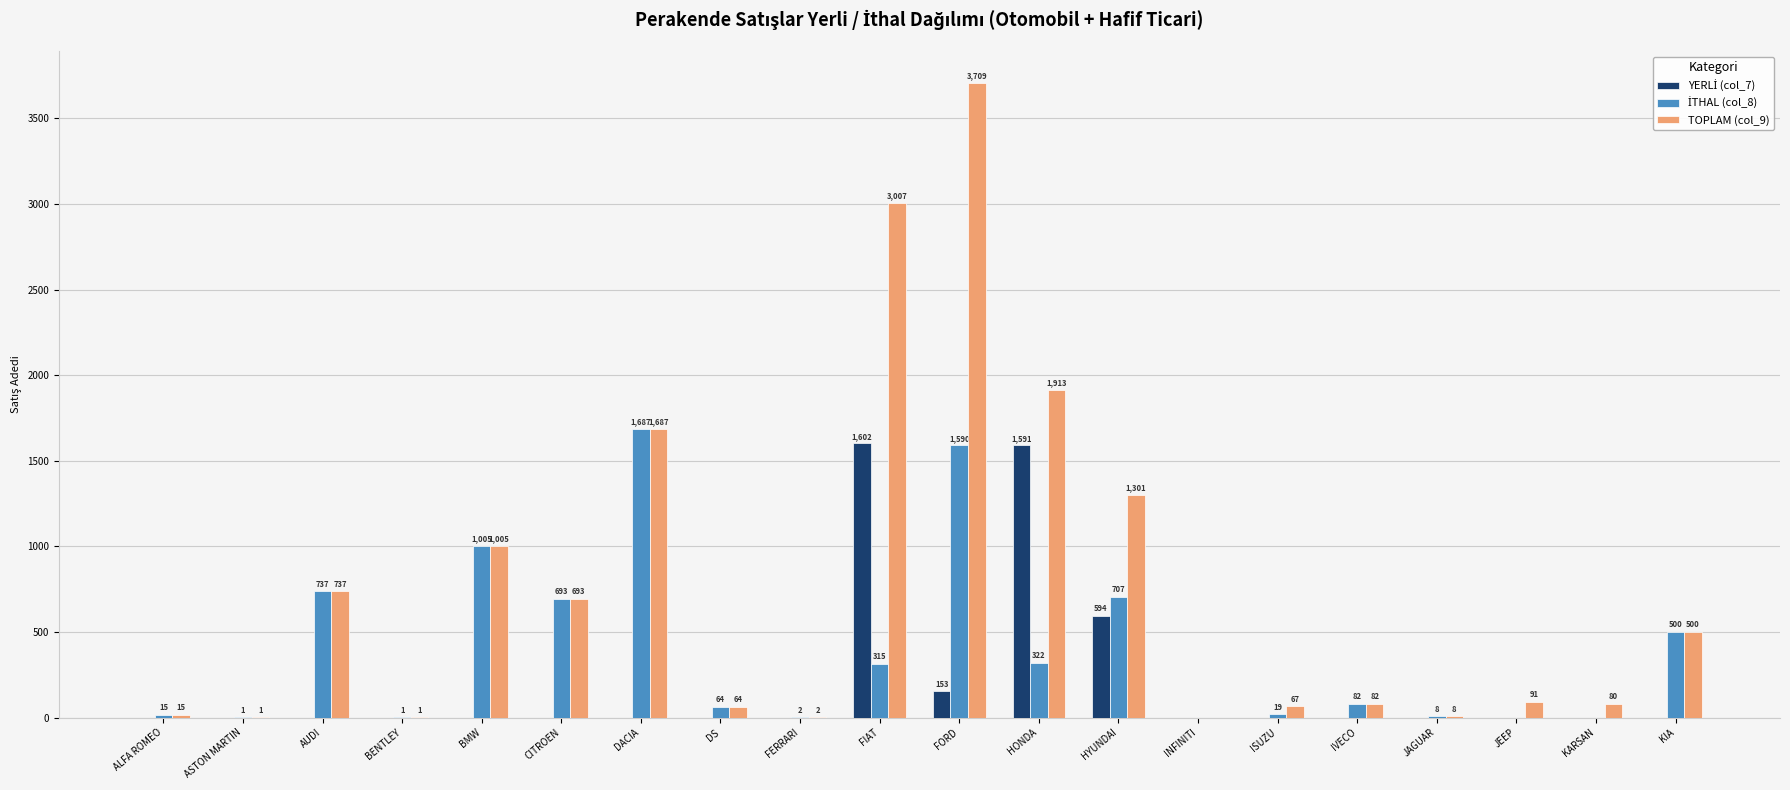

Which series changed the most between BENTLEY and HONDA?

TOPLAM (col_9)